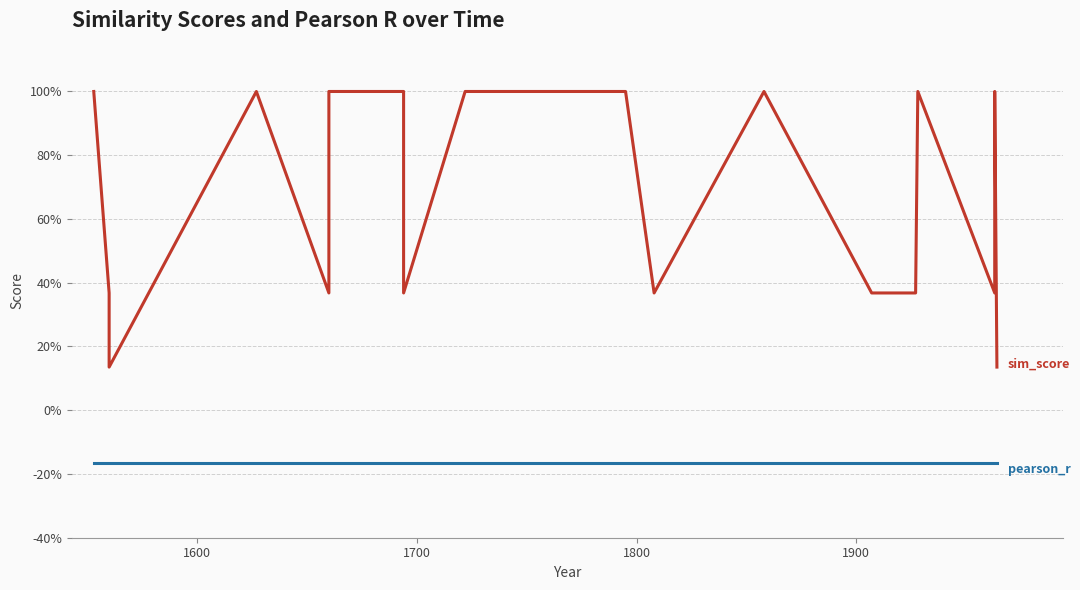

List the series in order of their overall mean, lowest first.

pearson_r, sim_score